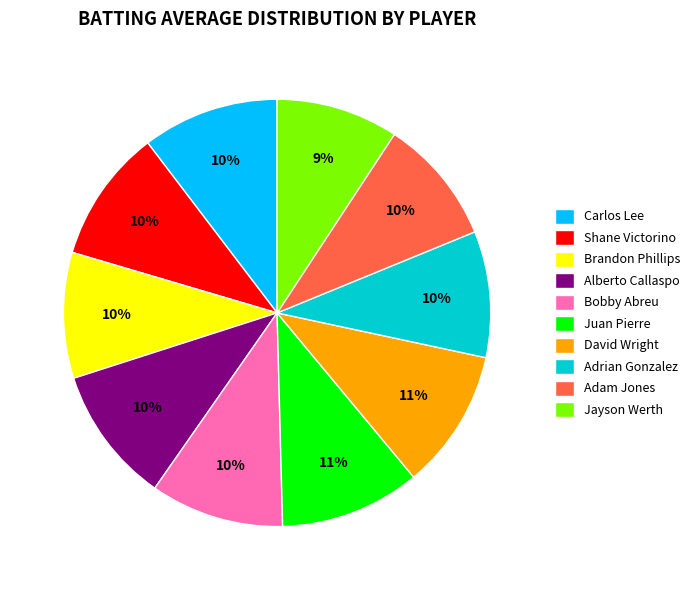

The David Wright slice represents 1% of the pie. True or false?

False